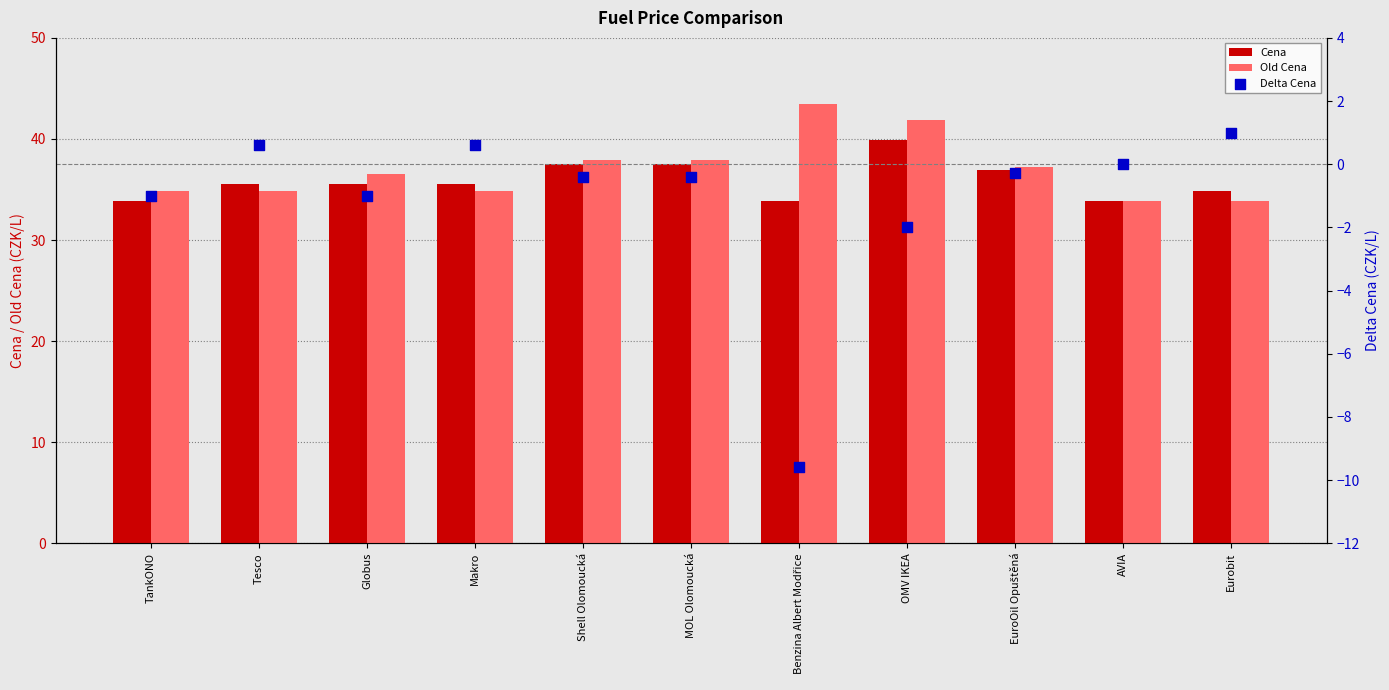

Is the value of Old Cena at OMV IKEA greater than the value of Cena at AVIA?

Yes